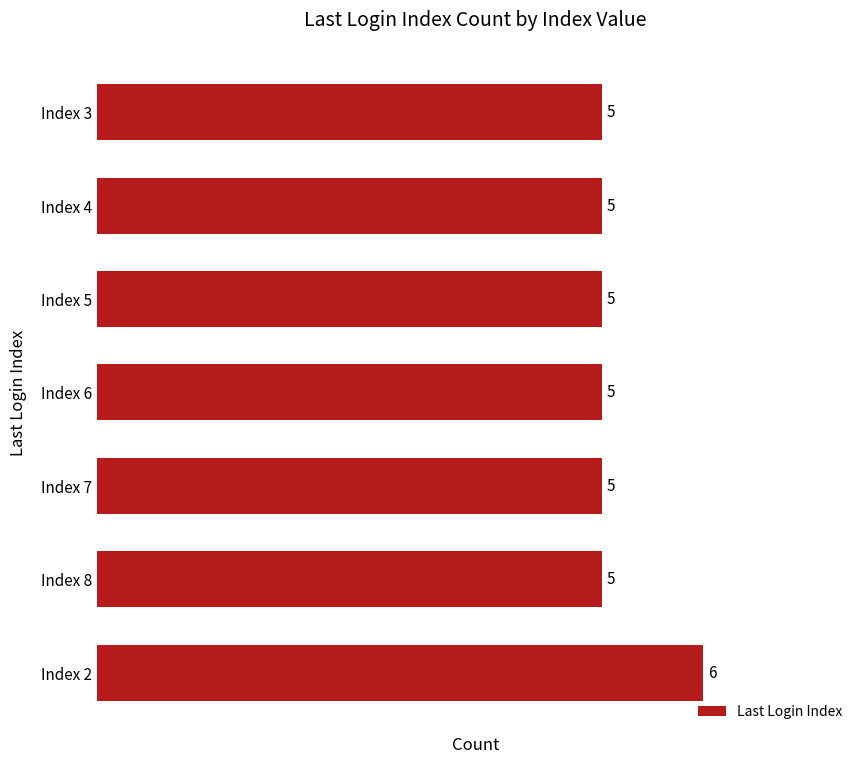

The chart shows a value of 5 at Index 8. True or false?

True